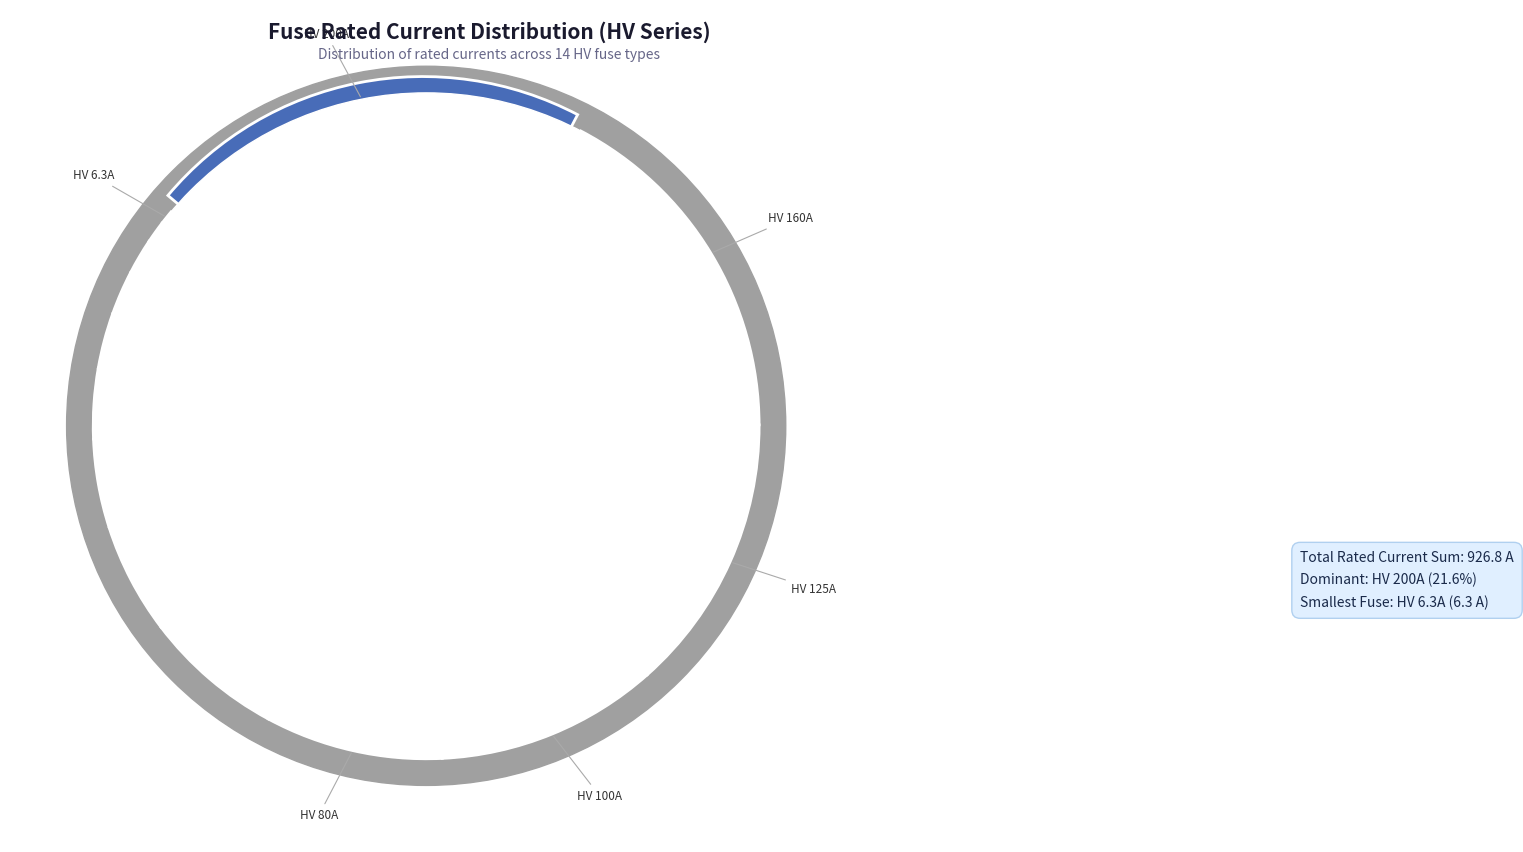

Which has a higher value, HV 50A or HV 125A?

HV 125A